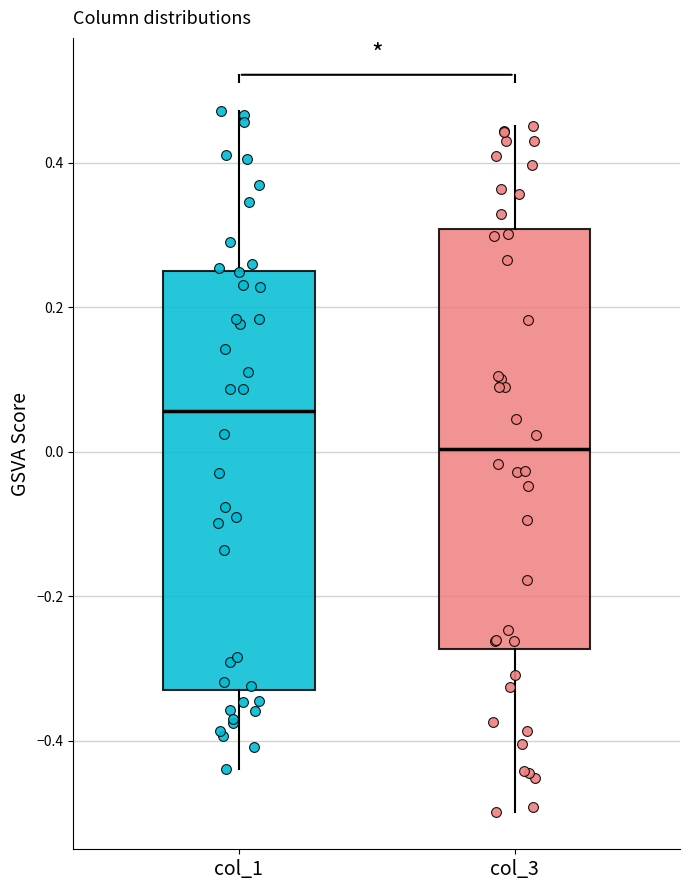

Where is the lower edge of the box for col_1 on the y-axis? The values are not printed on the chart, so give them approximately, as read against the axis.

-0.32